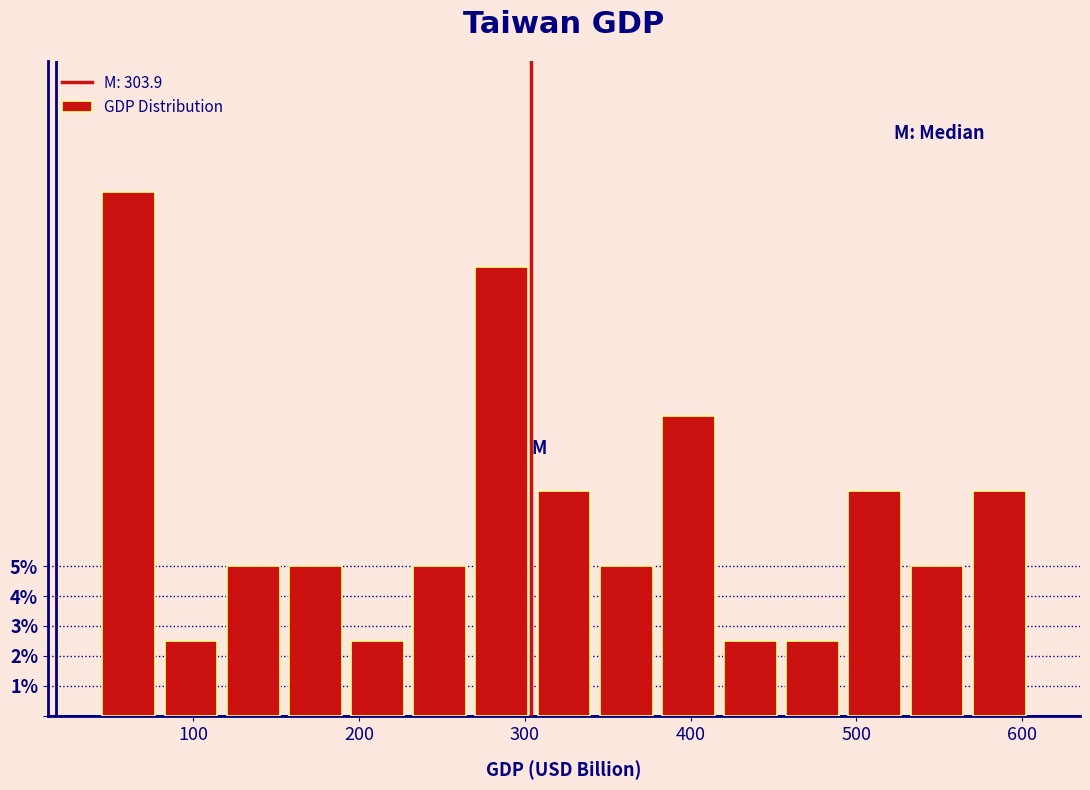

Read against the x-axis, roughly where is the centre of the tallest bar?

60